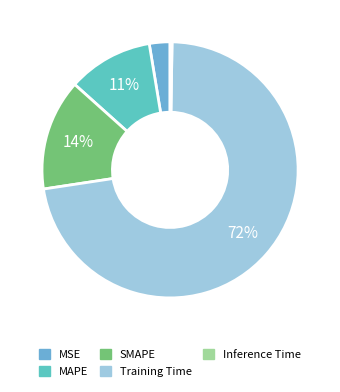

What is the largest slice in the pie chart?

Training Time